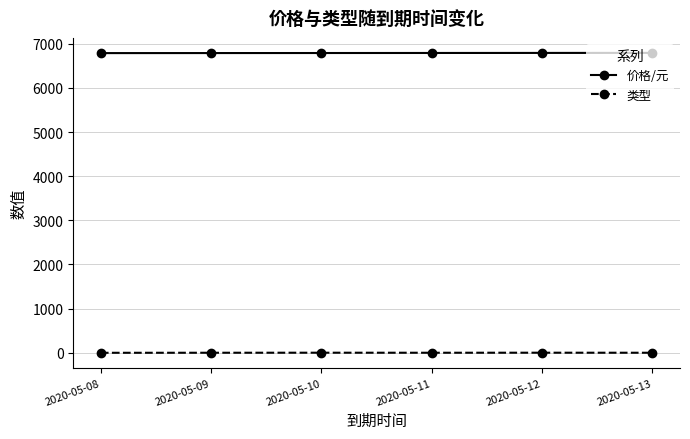

True or false: 价格/元 has more than 2 points higher than both neighbors.

False